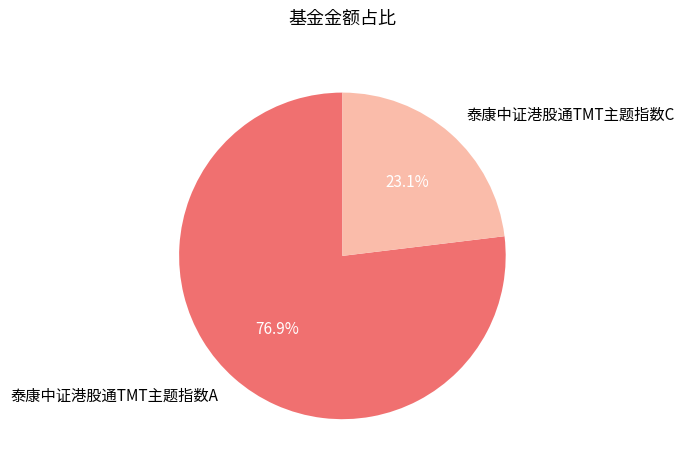

Which category accounts for the majority?

泰康中证港股通TMT主题指数A